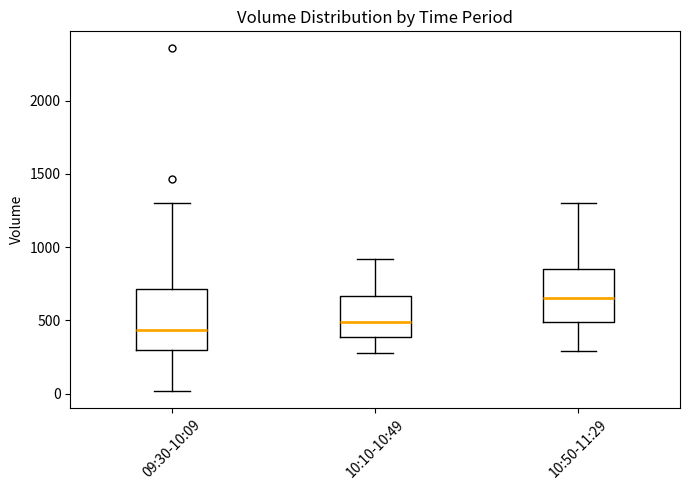

Which box's median line is the lowest?

09:30-10:09